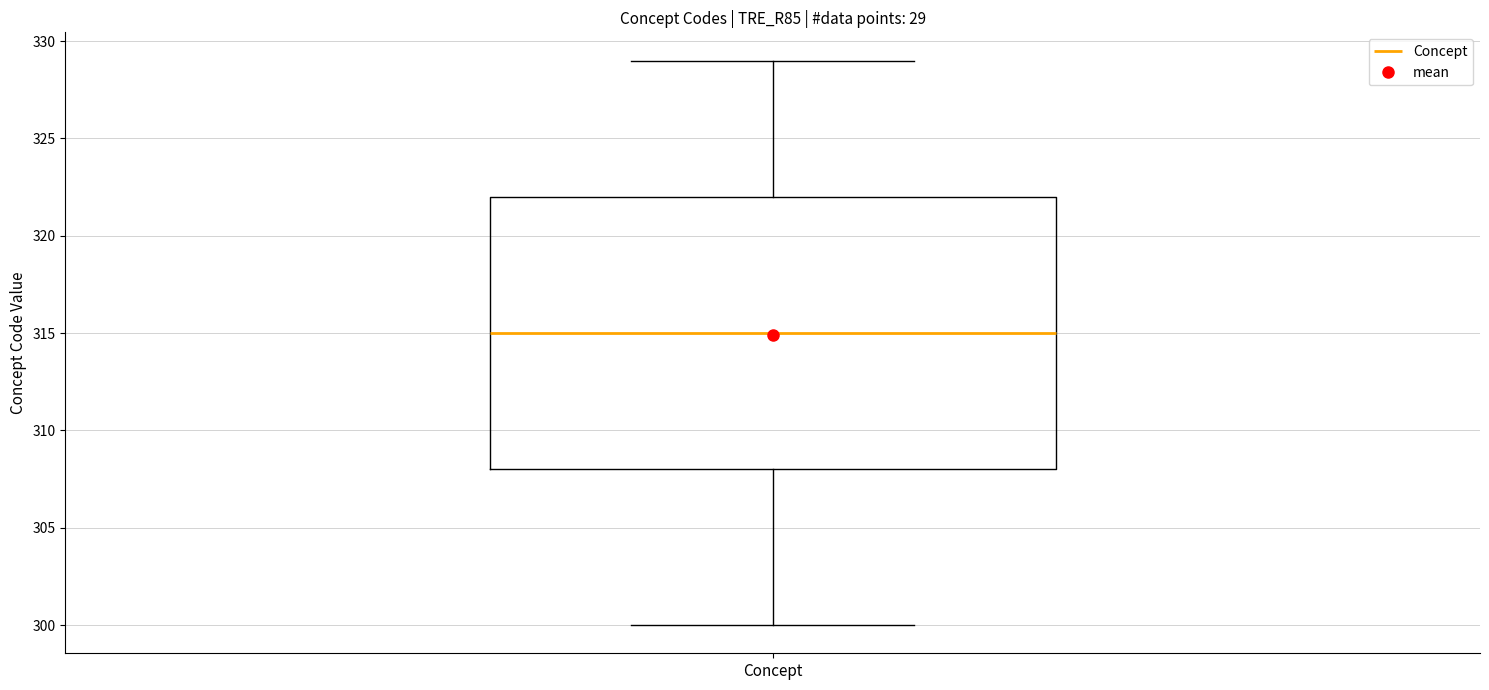

Where does the lower whisker of the box for Concept end on the y-axis? The values are not printed on the chart, so give them approximately, as read against the axis.

300